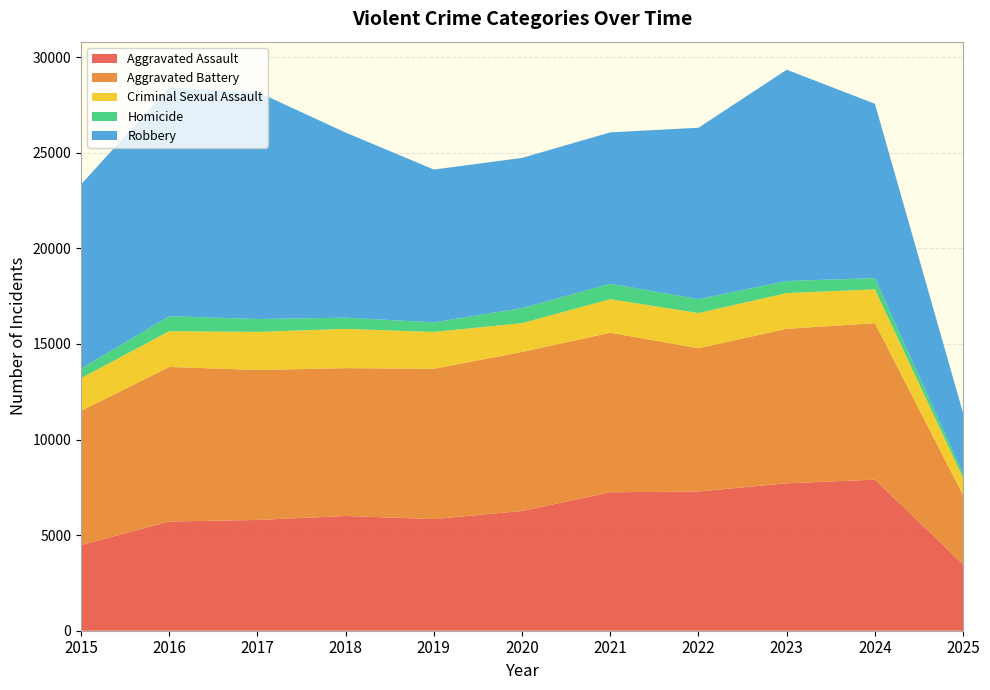

Reading left to right, list all the values displayed in this chart.

Aggravated Assault: 2015=4480	2016=5713	2017=5793	2018=6002	2019=5841	2020=6265	2021=7242	2022=7281	2023=7712	2024=7903	2025=3472
Aggravated Battery: 2015=7018	2016=8085	2017=7845	2018=7734	2019=7858	2020=8320	2021=8346	2022=7495	2023=8080	2024=8184	2025=3618
Criminal Sexual Assault: 2015=1713	2016=1868	2017=1994	2018=2051	2019=1929	2020=1504	2021=1754	2022=1841	2023=1868	2024=1770	2025=903
Homicide: 2015=496	2016=786	2017=672	2018=588	2019=499	2020=787	2021=806	2022=728	2023=632	2024=587	2025=216
Robbery: 2015=9638	2016=11960	2017=11881	2018=9681	2019=7995	2020=7855	2021=7920	2022=8964	2023=11052	2024=9119	2025=3169